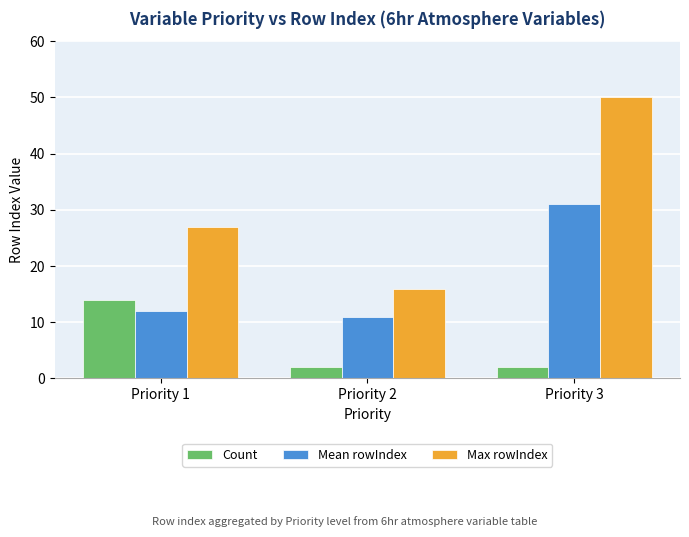

What is the average value of the Max rowIndex series?

31.0